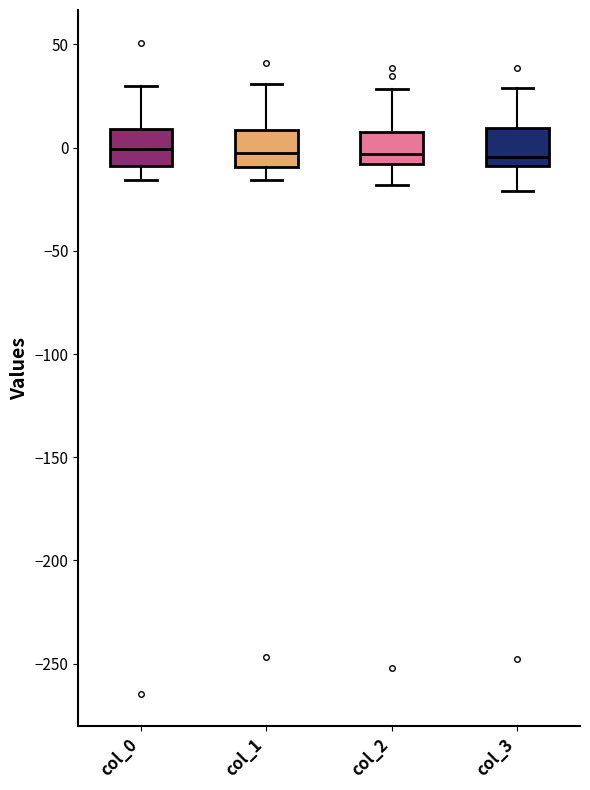

Reading left to right, transcribe this box plot: for each box, give where its median line is, the range the box spans, and where its two whiskers end, as read against the y-axis. The values are not printed on the chart, so give them approximately, as read against the axis.

col_0: median 0, box -10 to 10, whiskers -15 to 30
col_1: median 0, box -10 to 10, whiskers -15 to 30
col_2: median -5, box -10 to 10, whiskers -20 to 30
col_3: median -5, box -10 to 10, whiskers -20 to 30